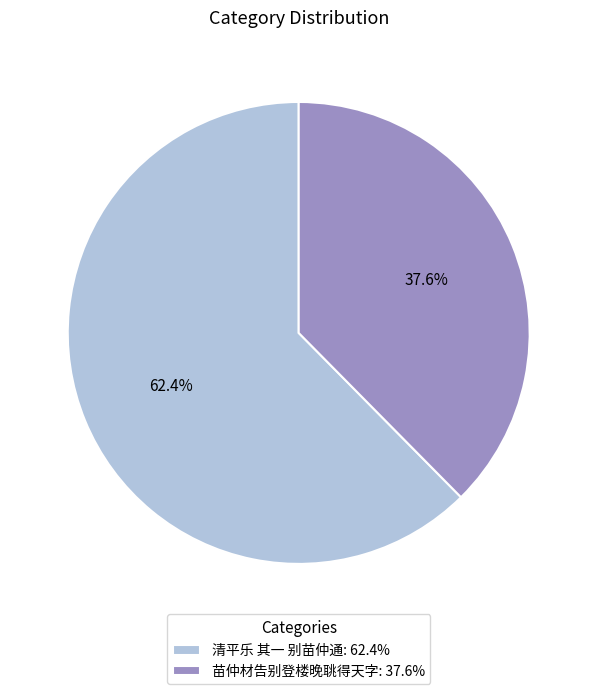

To the nearest percent, what portion does 清平乐 其一 别苗仲通 represent?

62%